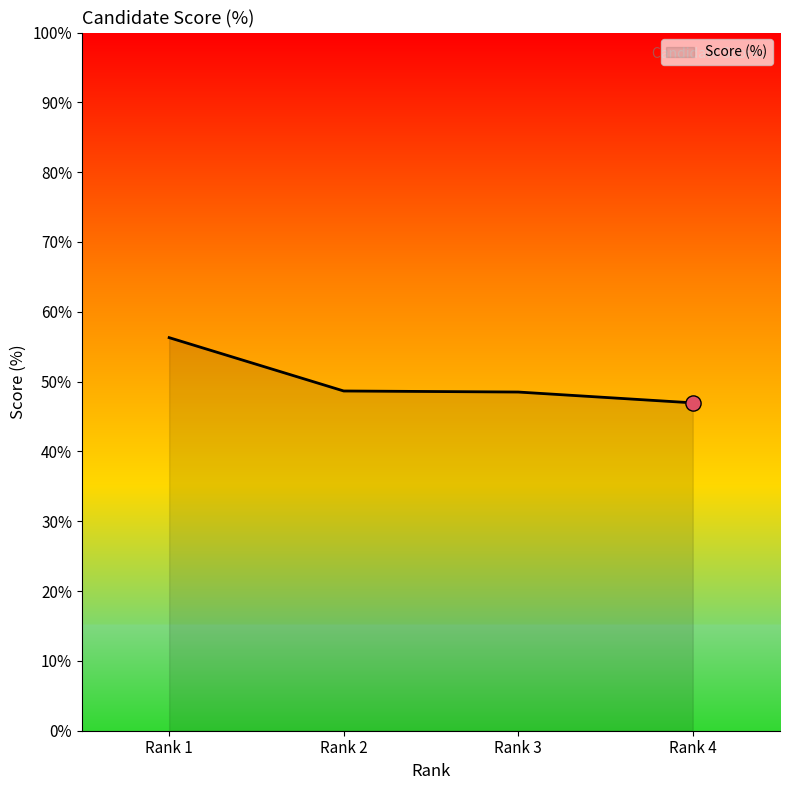

Approximately how many times larger is the value at Rank 1 compared to Rank 4?

1.2